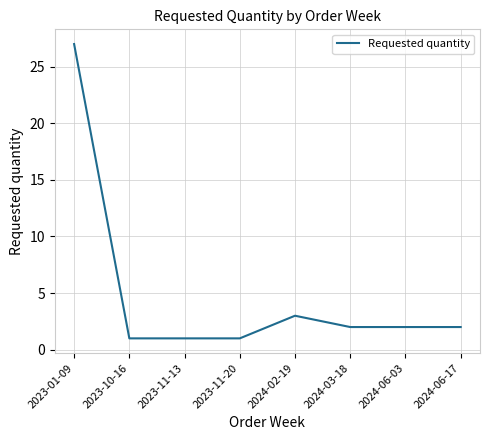

How many series are shown in this chart?

1